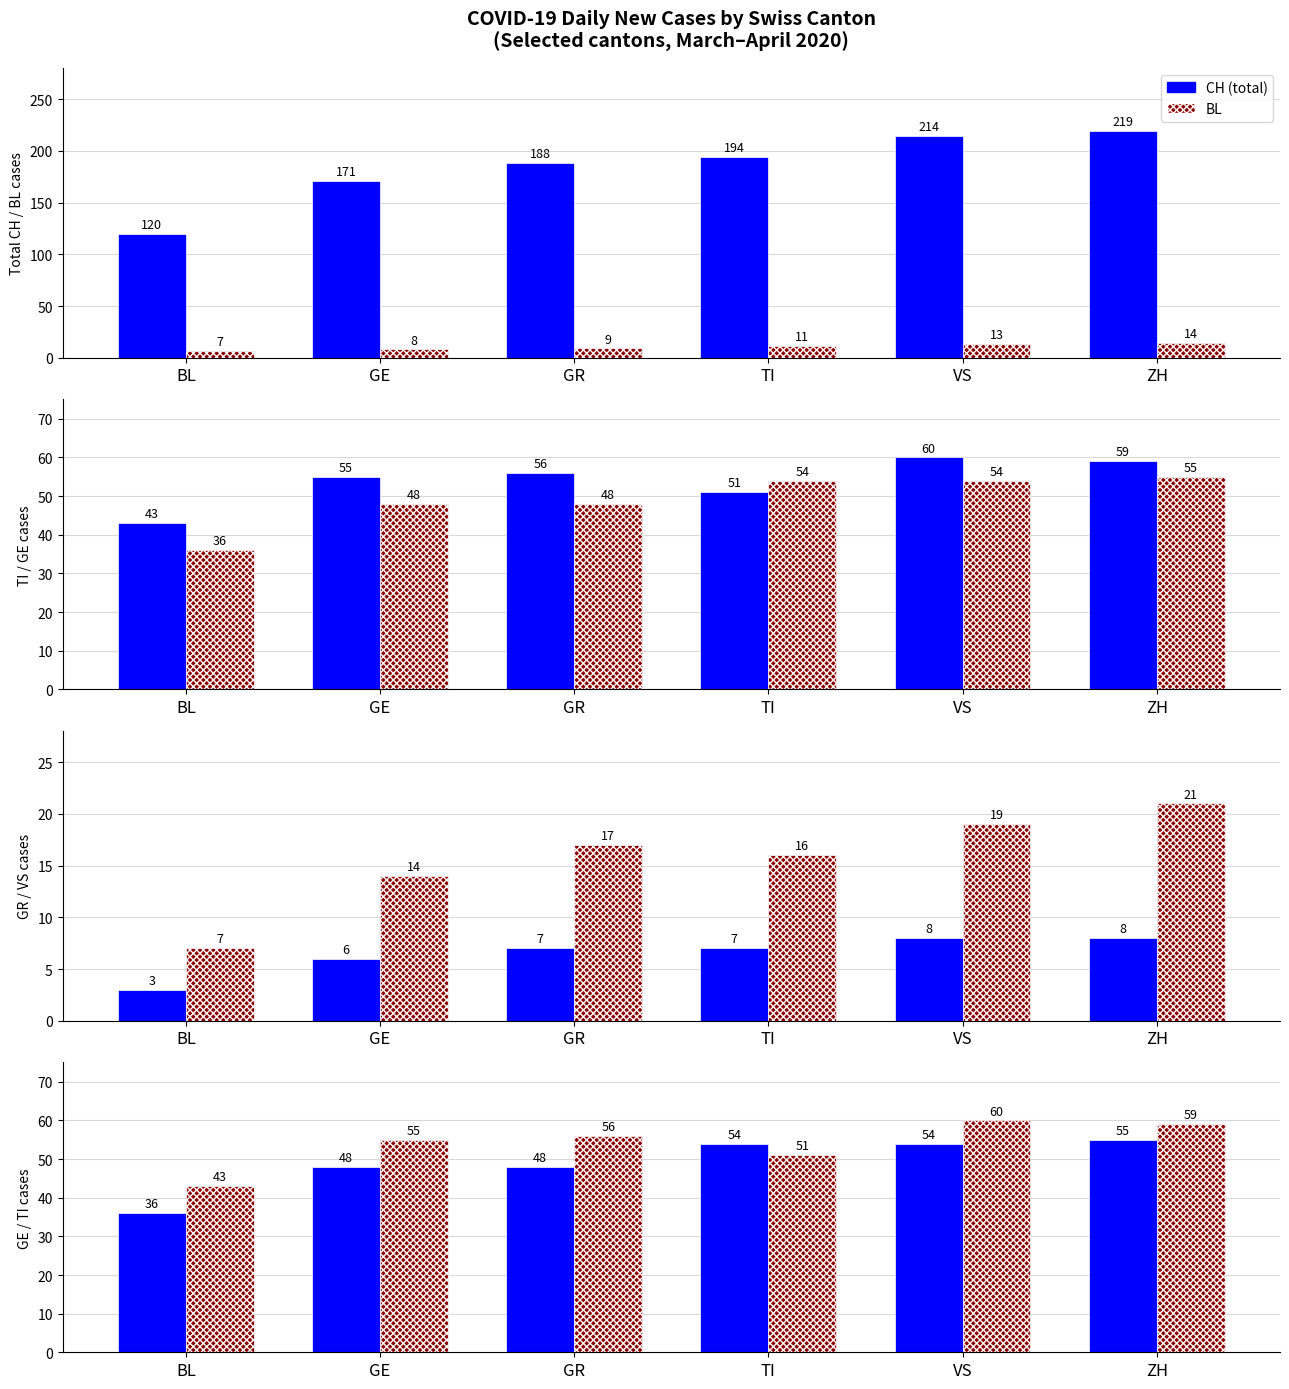

What is the sum of the GE values at TI and GE?

102